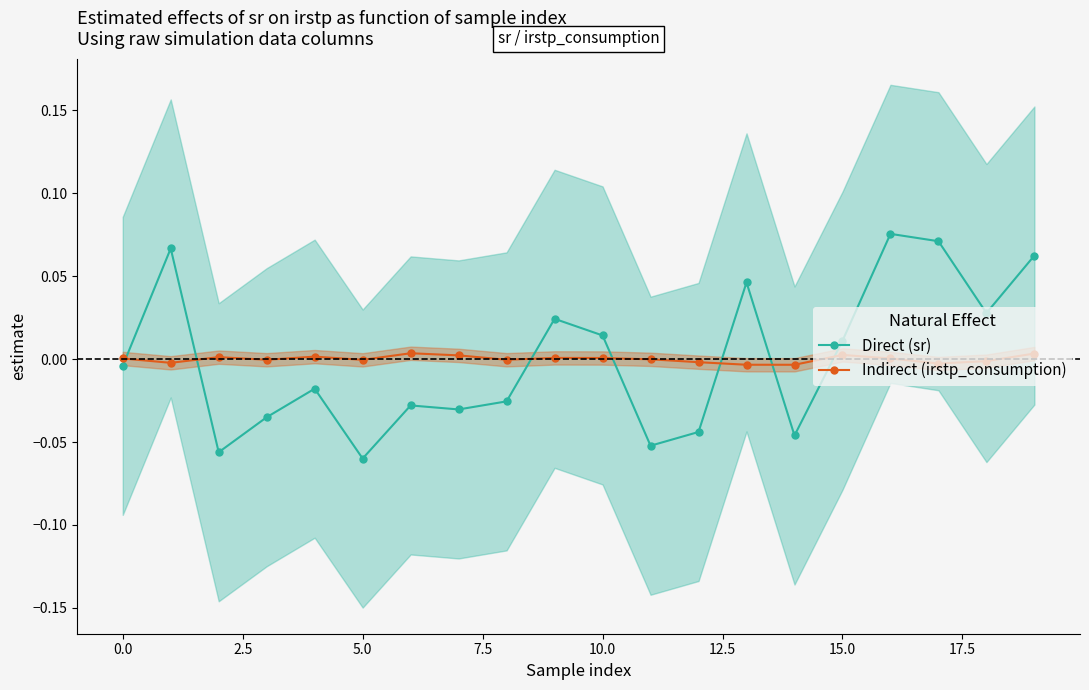

What is the lowest value of the Direct (sr) series?

-0.1